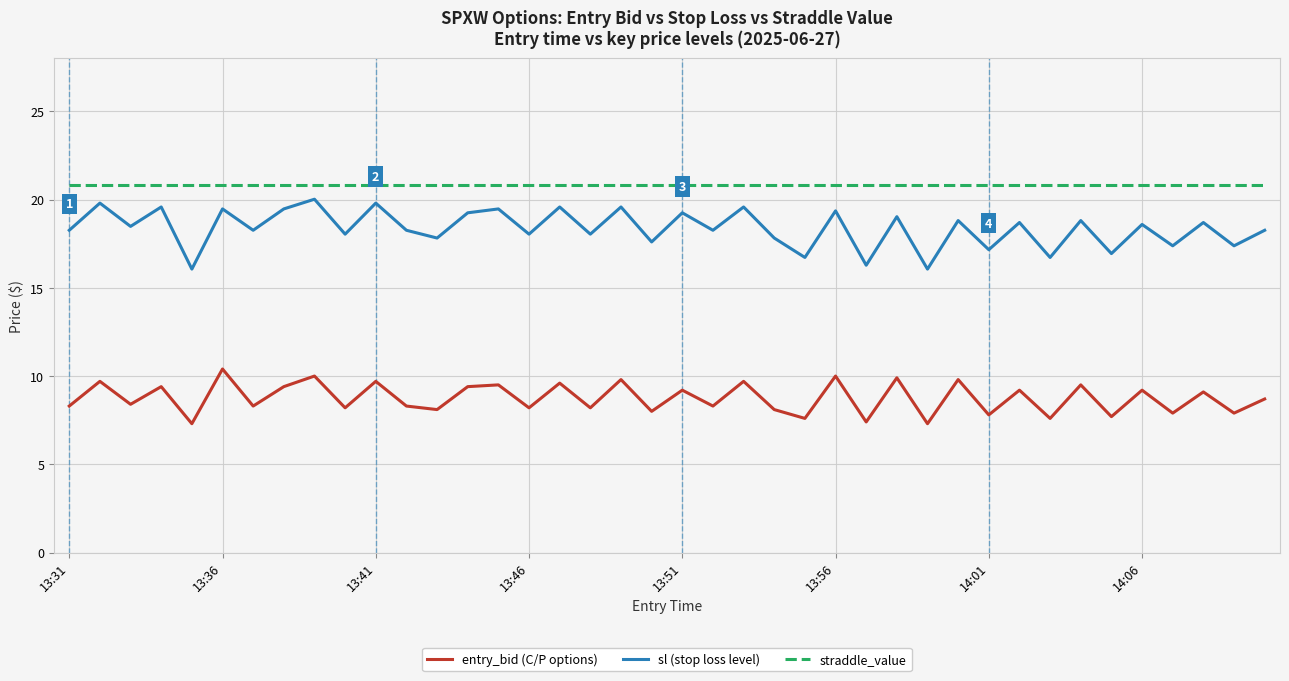

What are all the series names shown in the legend?

entry_bid (C/P options), sl (stop loss level), straddle_value